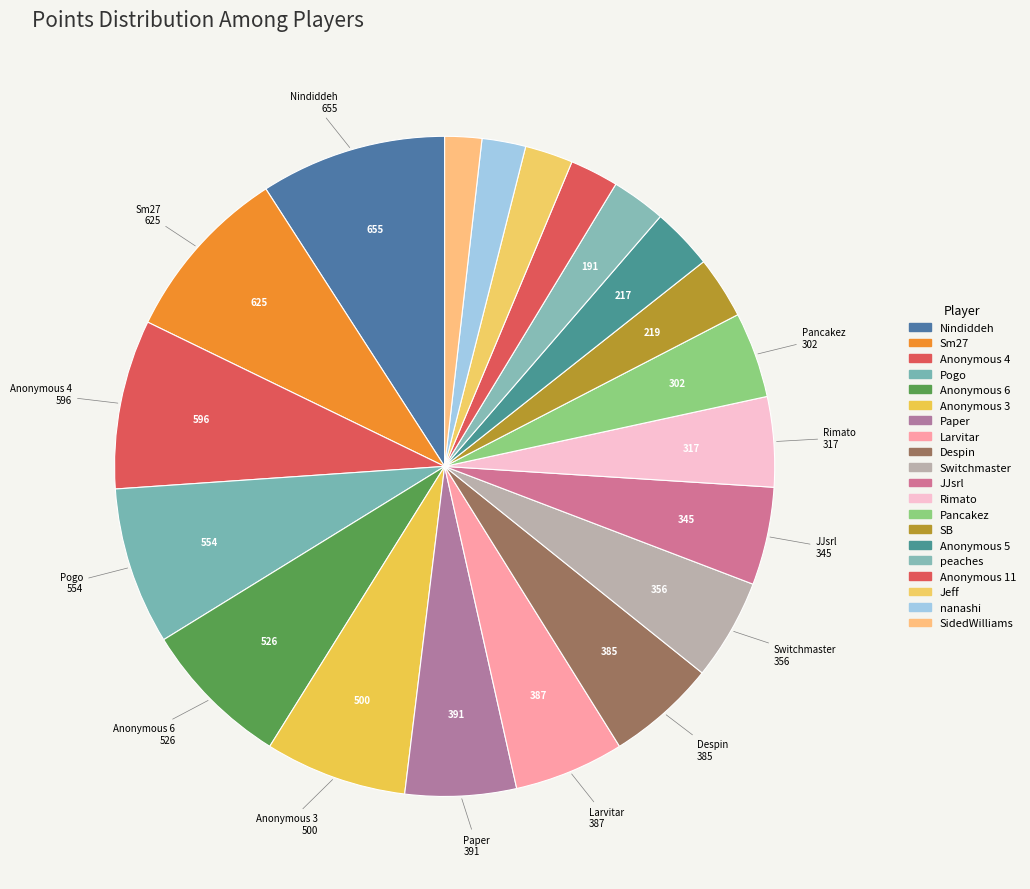

How many segments does this pie chart have?

20